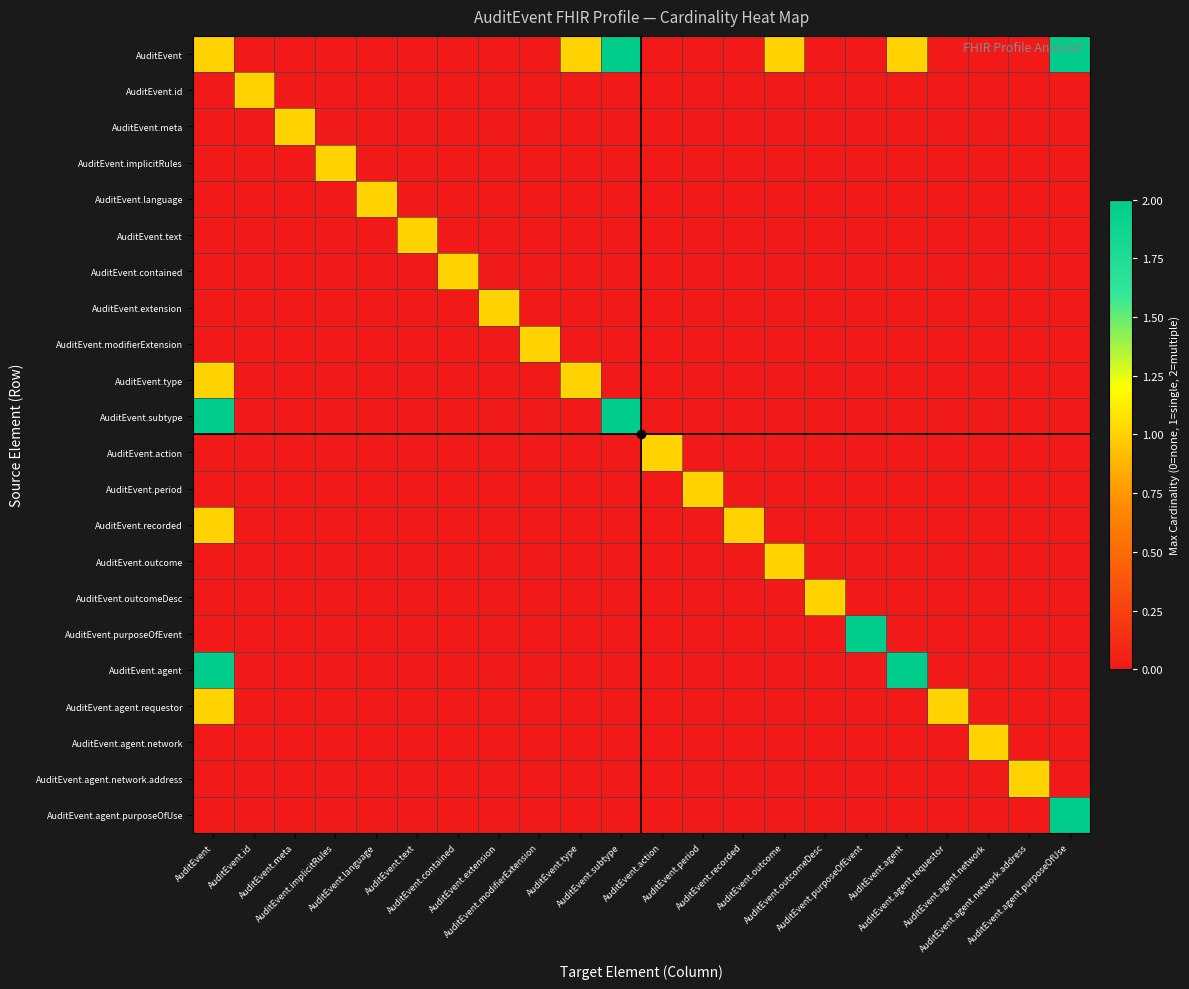

Count the number of categories in the chart.

22